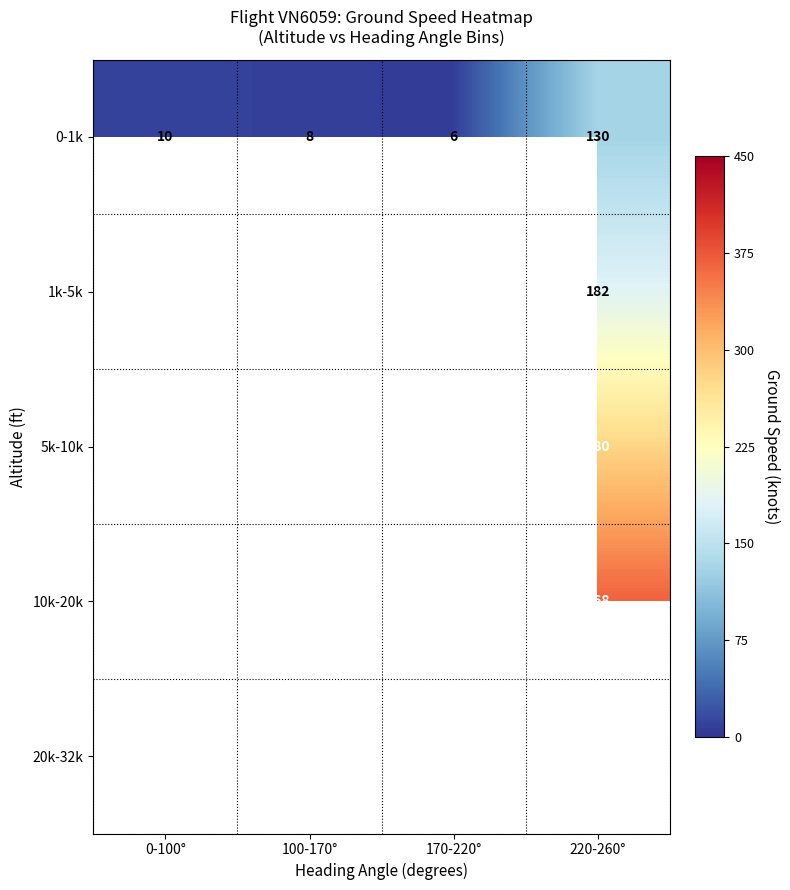

The 0-1k series shows 8 at 100-170°. True or false?

True